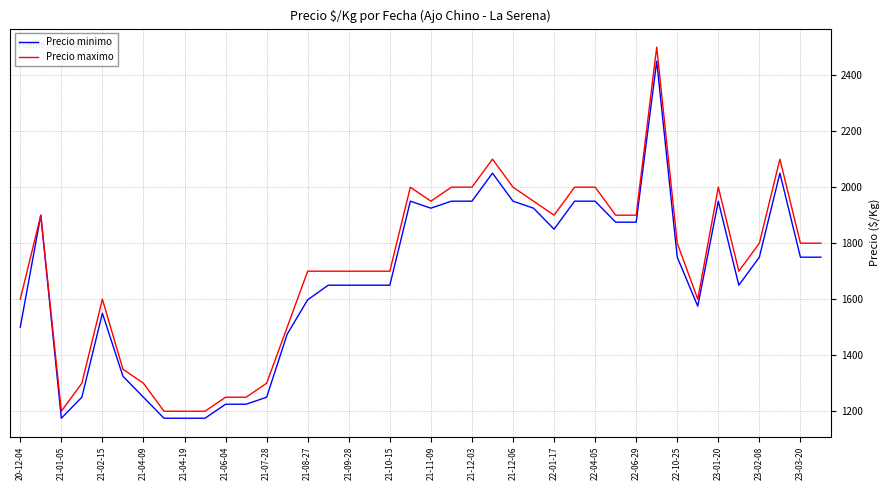

Which series has the largest range (max minus min)?

Precio maximo